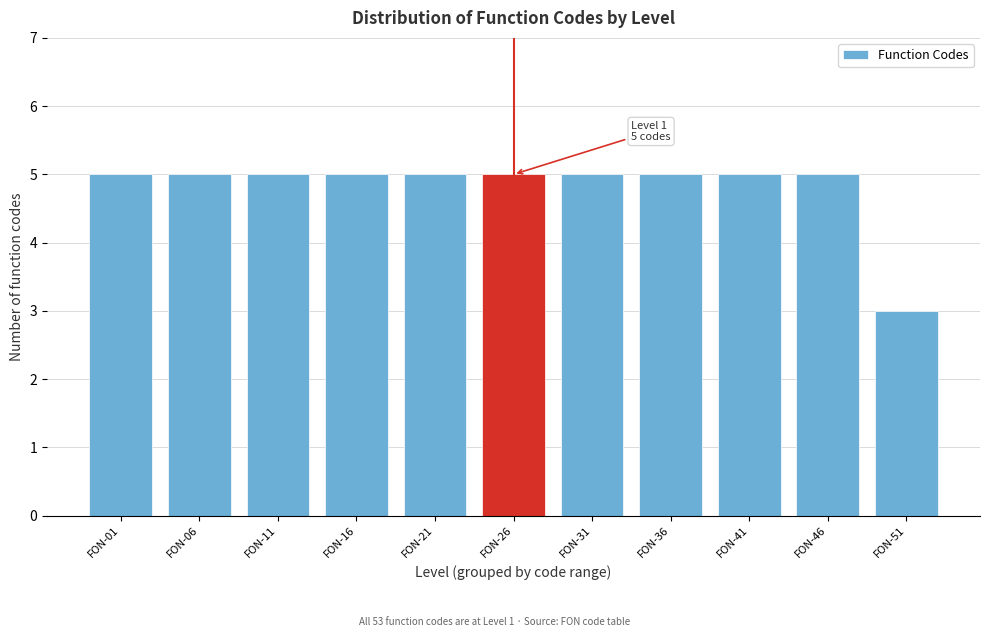

Reading left to right, extract all data points from this chart.

FON-01=5	FON-06=5	FON-11=5	FON-16=5	FON-21=5	FON-26=5	FON-31=5	FON-36=5	FON-41=5	FON-46=5	FON-51=3